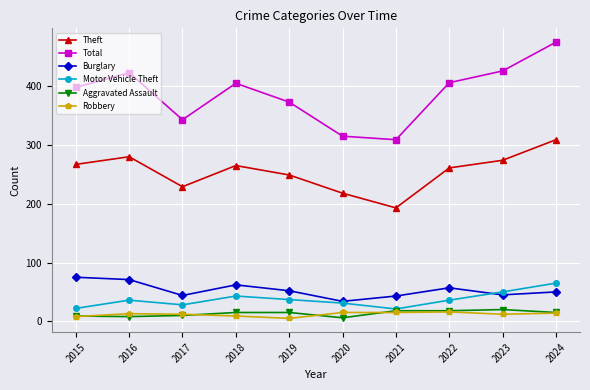

What is the spread (max minus min) of values at 2021?

294